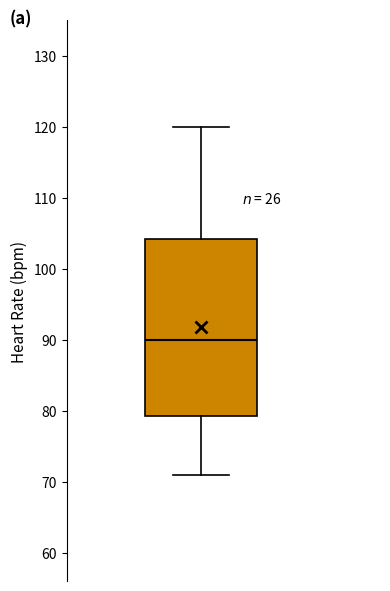

Read this box plot against the y-axis: the position of the median line, the range covered by the box, and the ends of both whiskers. The values are not printed on the chart, so give them approximately, as read against the axis.

median 90, box 79 to 104, whiskers 71 to 120